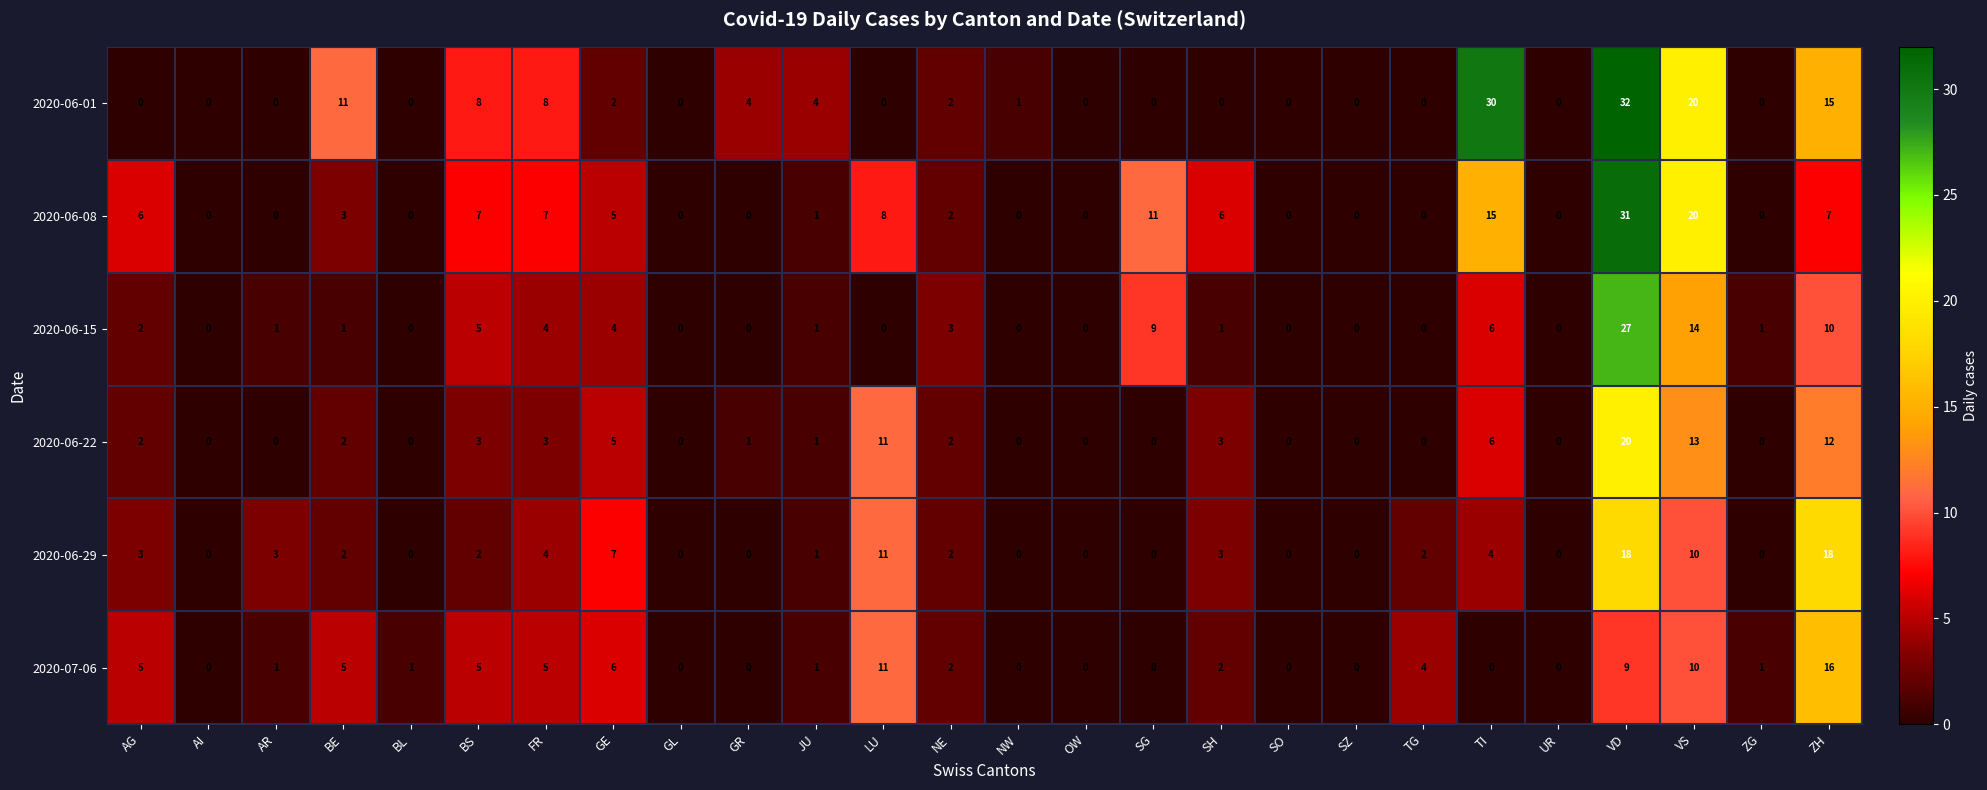

What is the difference between the 2020-06-15 values at SH and TI?

5